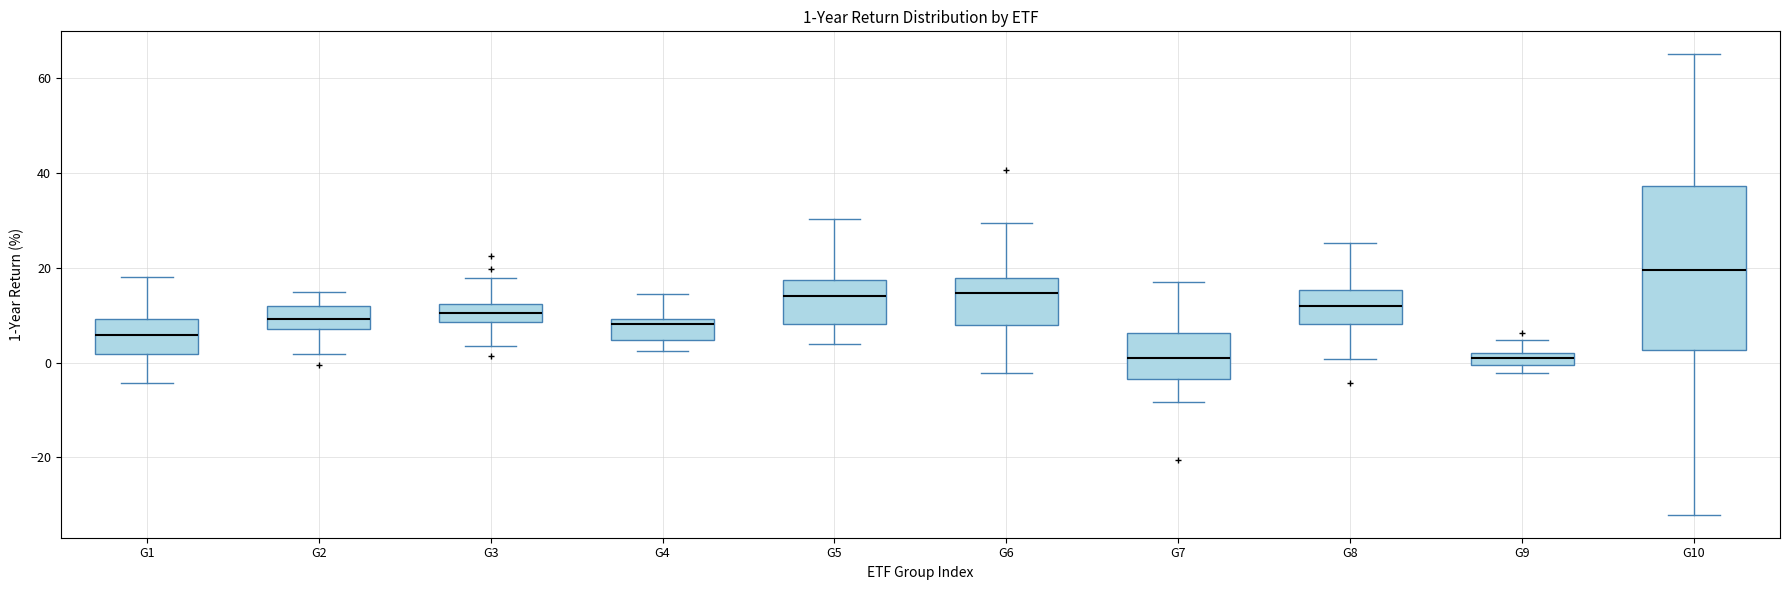

Which box is the tallest, from its lower edge to its upper edge?

G10